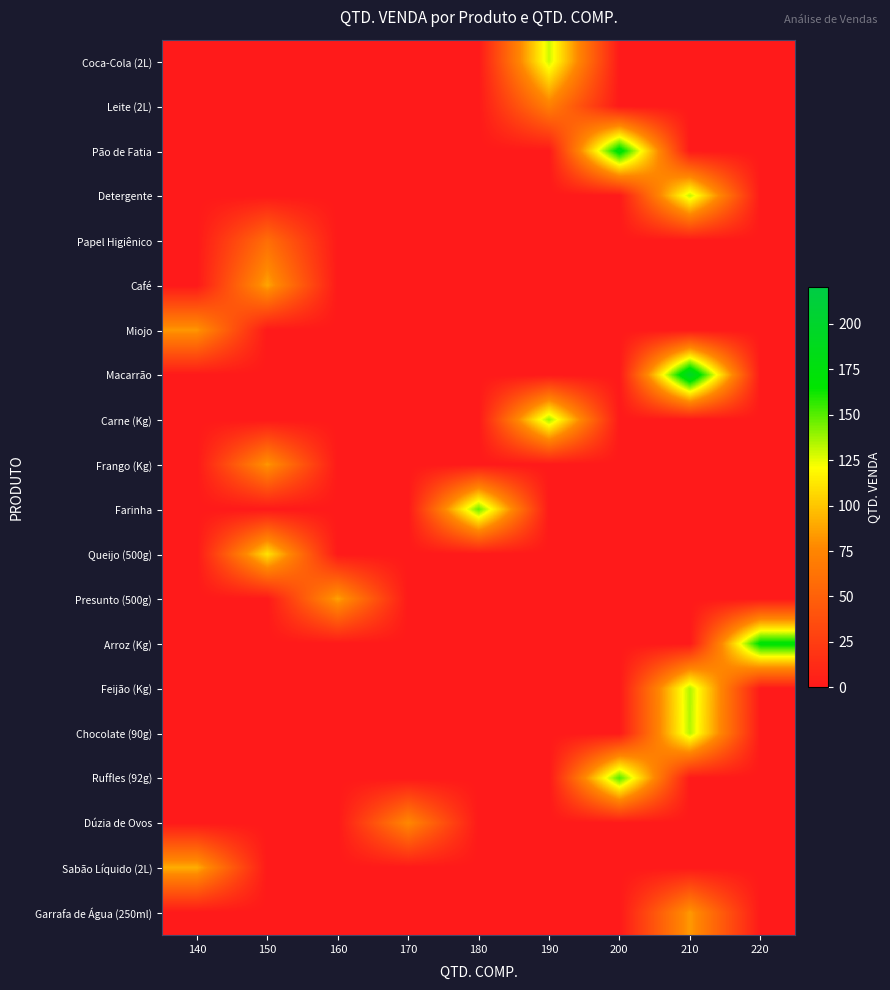

Reading left to right, transcribe all the data shown in this chart.

Coca-Cola (2L): 140=0	150=0	160=0	170=0	180=0	190=130	200=0	210=0	220=0
Leite (2L): 140=0	150=0	160=0	170=0	180=0	190=71	200=0	210=0	220=0
Pão de Fatia: 140=0	150=0	160=0	170=0	180=0	190=0	200=175	210=0	220=0
Detergente: 140=0	150=0	160=0	170=0	180=0	190=0	200=0	210=132	220=0
Papel Higiênico: 140=0	150=59	160=0	170=0	180=0	190=0	200=0	210=0	220=0
Café: 140=0	150=88	160=0	170=0	180=0	190=0	200=0	210=0	220=0
Miojo: 140=83	150=0	160=0	170=0	180=0	190=0	200=0	210=0	220=0
Macarrão: 140=0	150=0	160=0	170=0	180=0	190=0	200=0	210=195	220=0
Carne (Kg): 140=0	150=0	160=0	170=0	180=0	190=138	200=0	210=0	220=0
Frango (Kg): 140=0	150=83	160=0	170=0	180=0	190=0	200=0	210=0	220=0
Farinha: 140=0	150=0	160=0	170=0	180=147	190=0	200=0	210=0	220=0
Queijo (500g): 140=0	150=111	160=0	170=0	180=0	190=0	200=0	210=0	220=0
Presunto (500g): 140=0	150=0	160=87	170=0	180=0	190=0	200=0	210=0	220=0
Arroz (Kg): 140=0	150=0	160=0	170=0	180=0	190=0	200=0	210=0	220=170
Feijão (Kg): 140=0	150=0	160=0	170=0	180=0	190=0	200=0	210=135	220=0
Chocolate (90g): 140=0	150=0	160=0	170=0	180=0	190=0	200=0	210=134	220=0
Ruffles (92g): 140=0	150=0	160=0	170=0	180=0	190=0	200=151	210=0	220=0
Dúzia de Ovos: 140=0	150=0	160=0	170=77	180=0	190=0	200=0	210=0	220=0
Sabão Líquido (2L): 140=91	150=0	160=0	170=0	180=0	190=0	200=0	210=0	220=0
Garrafa de Água (250ml): 140=0	150=0	160=0	170=0	180=0	190=0	200=0	210=84	220=0